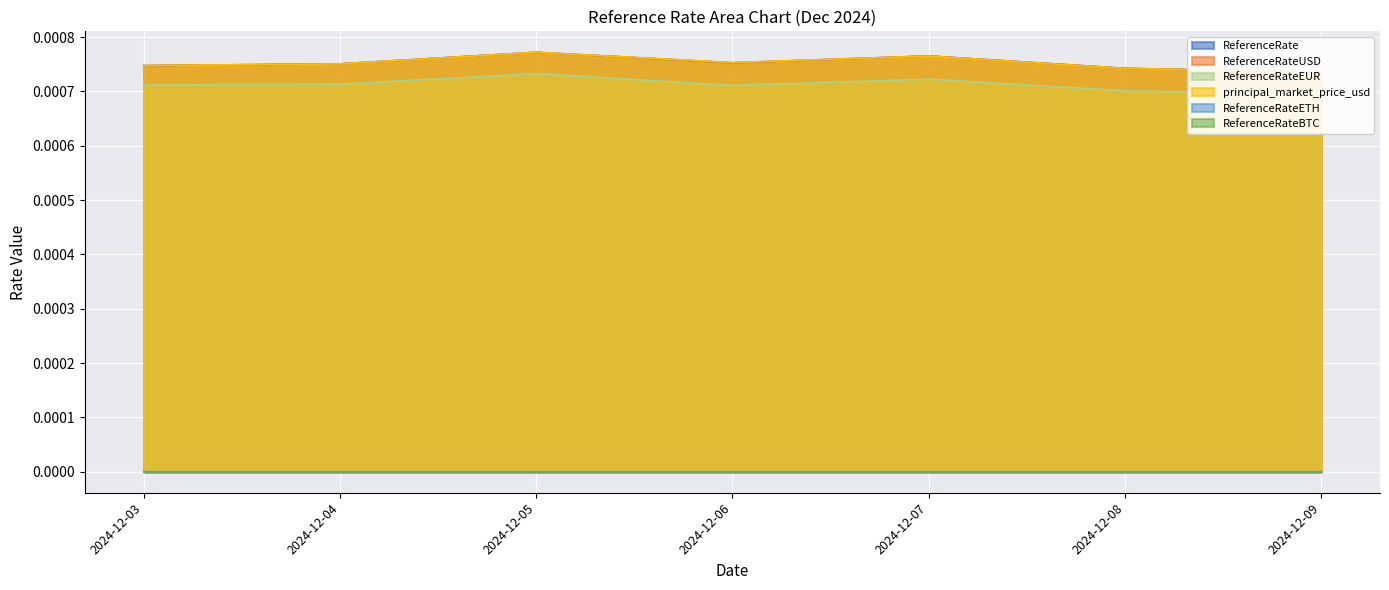

Between which two adjacent categories do ReferenceRate and principal_market_price_usd first intersect?

2024-12-03 and 2024-12-04